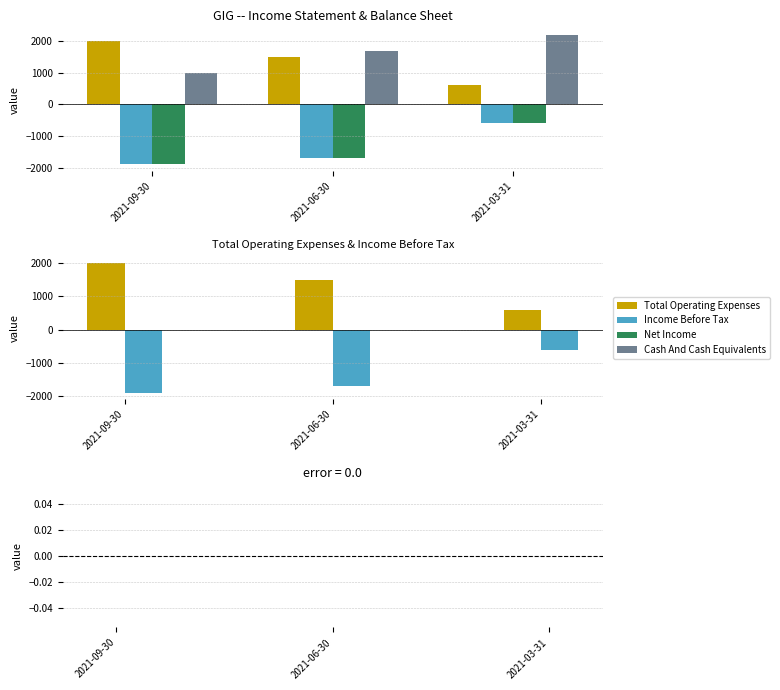

What is the average value of the Cash And Cash Equivalents series?

1633